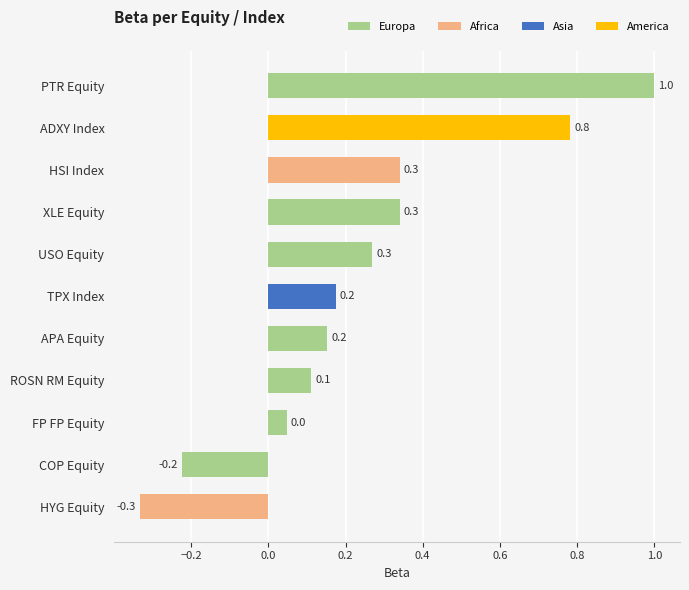

The chart shows a value of 0.3 at ADXY Index. True or false?

False